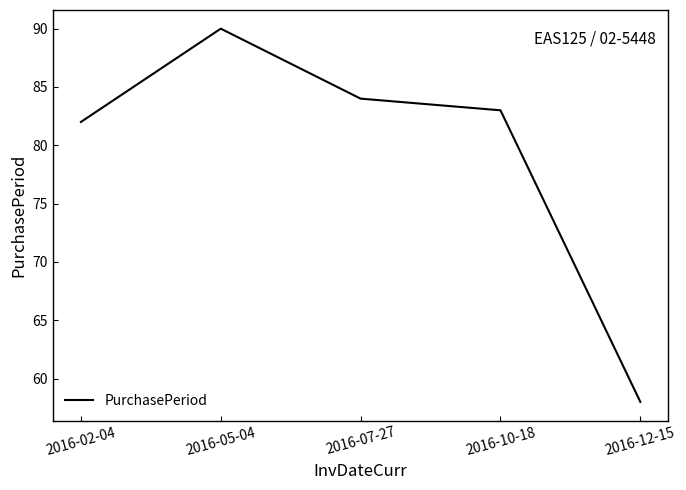

True or false: the data shows 55 at 2016-05-04.

False